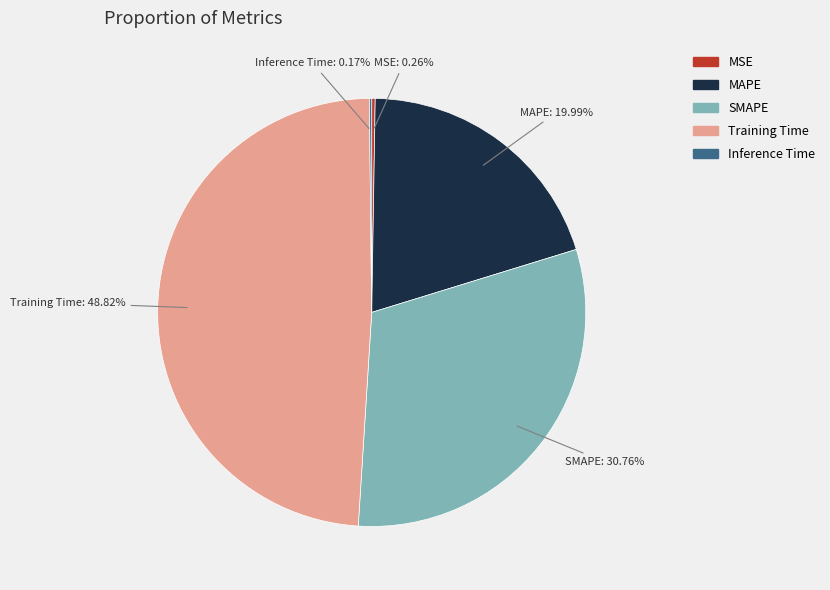

Which slice is the largest?

Training Time